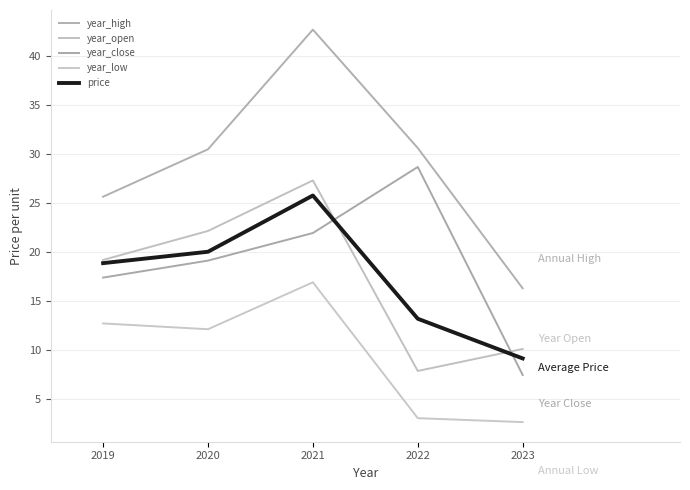

Which series changed the most between 2019 and 2023?

year_low